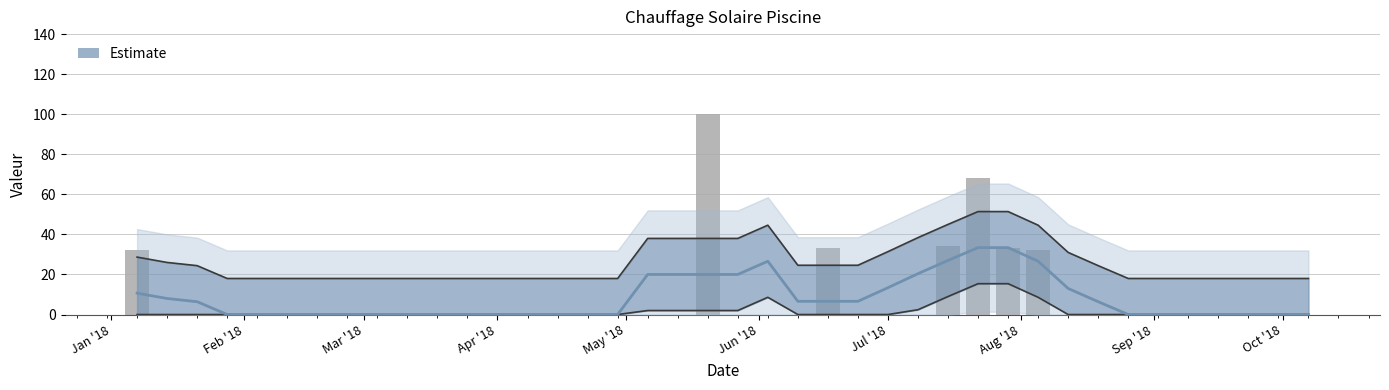

What is the difference between the maximum and minimum values in the chauffage solaire piscine series?

100.0